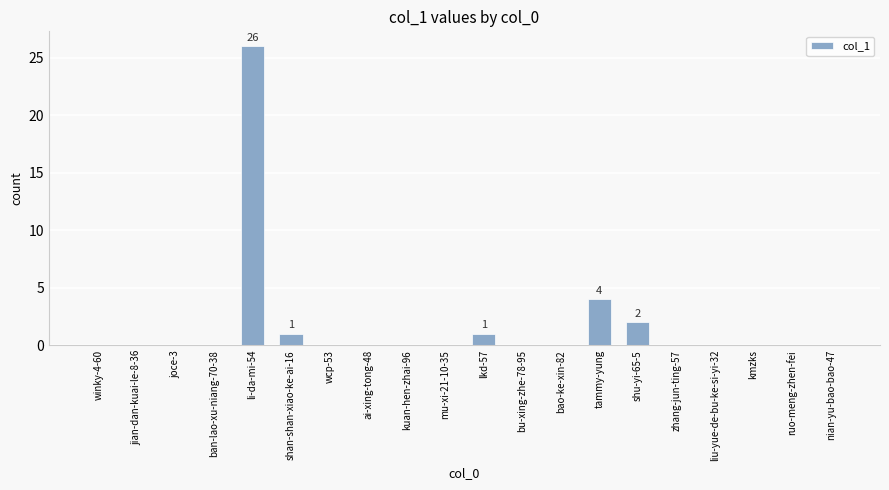

Count the number of data series in this chart.

1